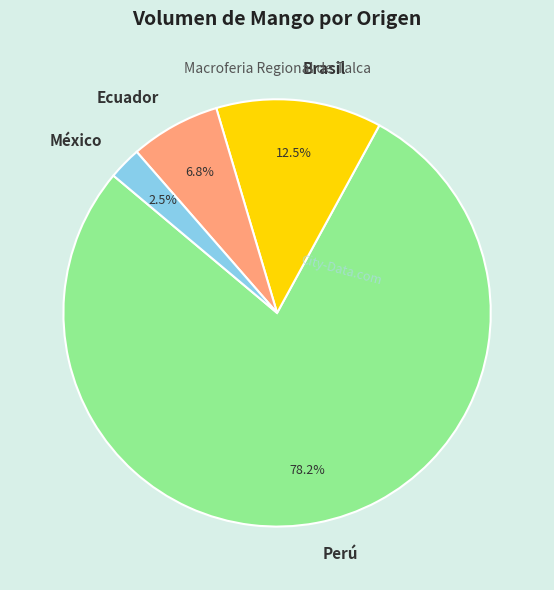

To the nearest percent, what is the average slice percentage?

25%